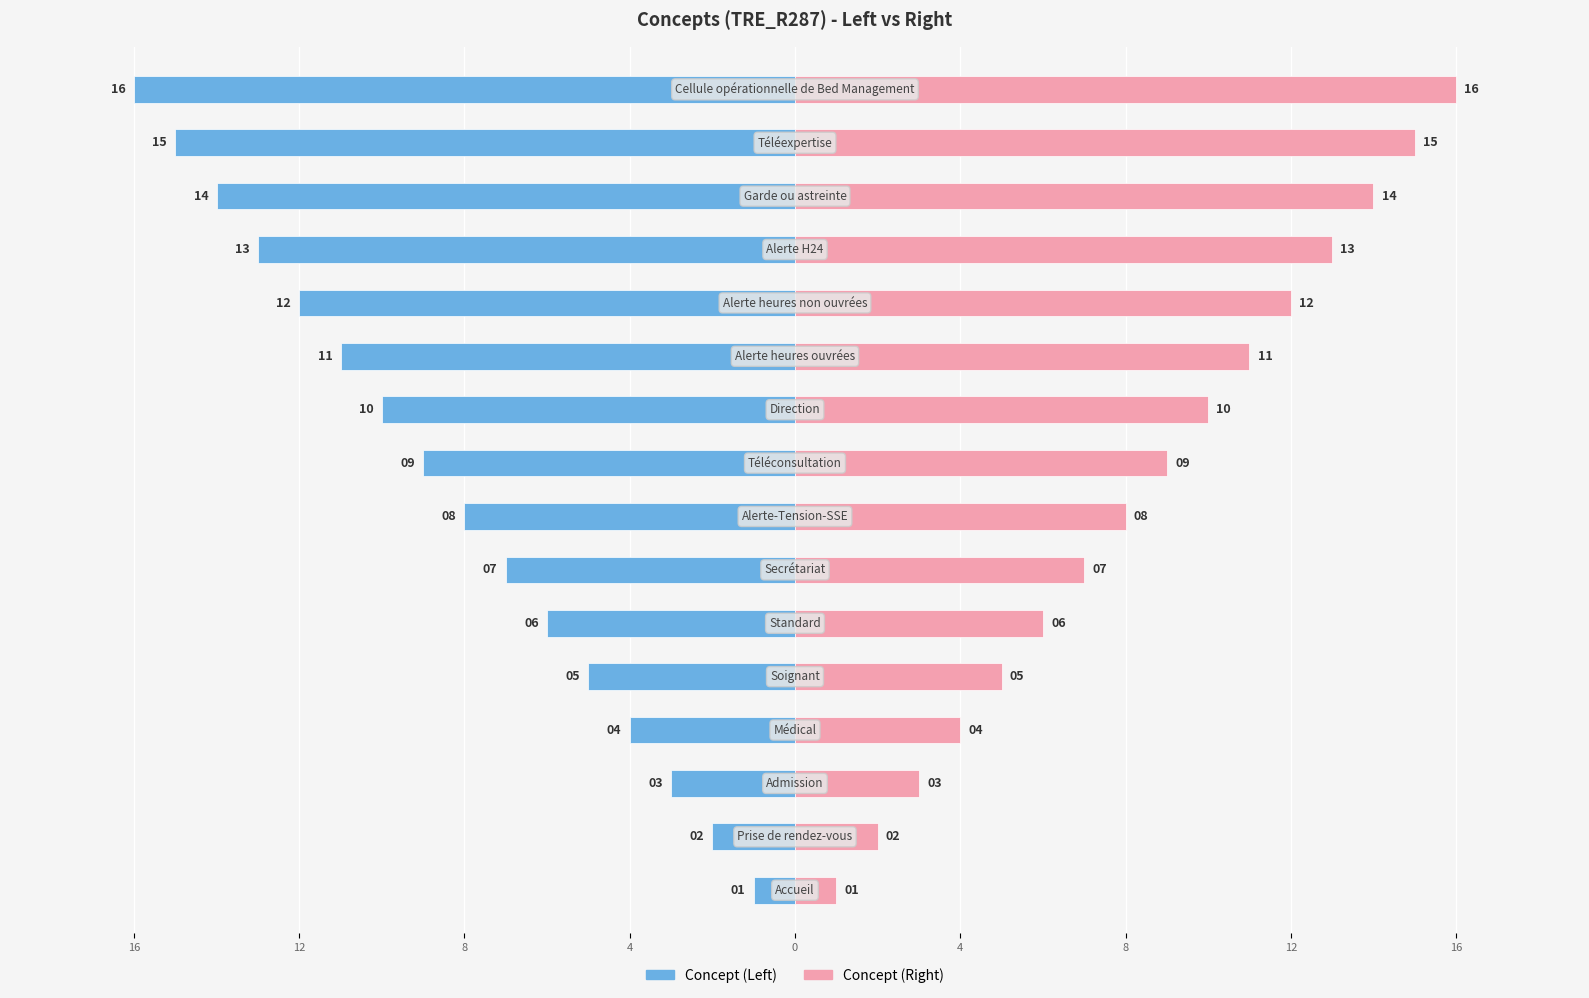

Is it true that Concept (Left) equals -27 at 15?

False